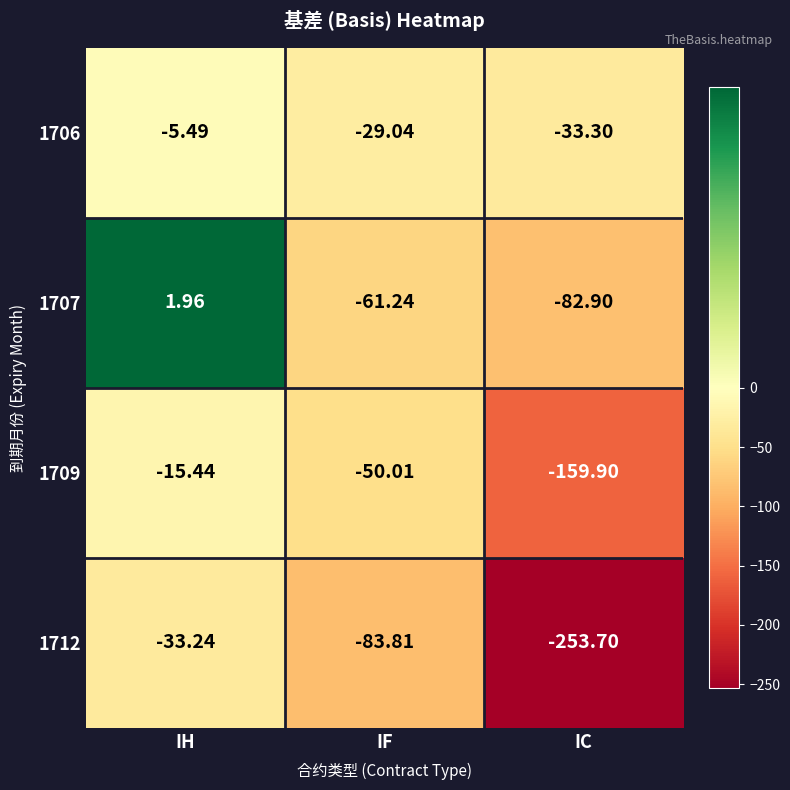

Which label corresponds to the smallest value in the chart?

IC